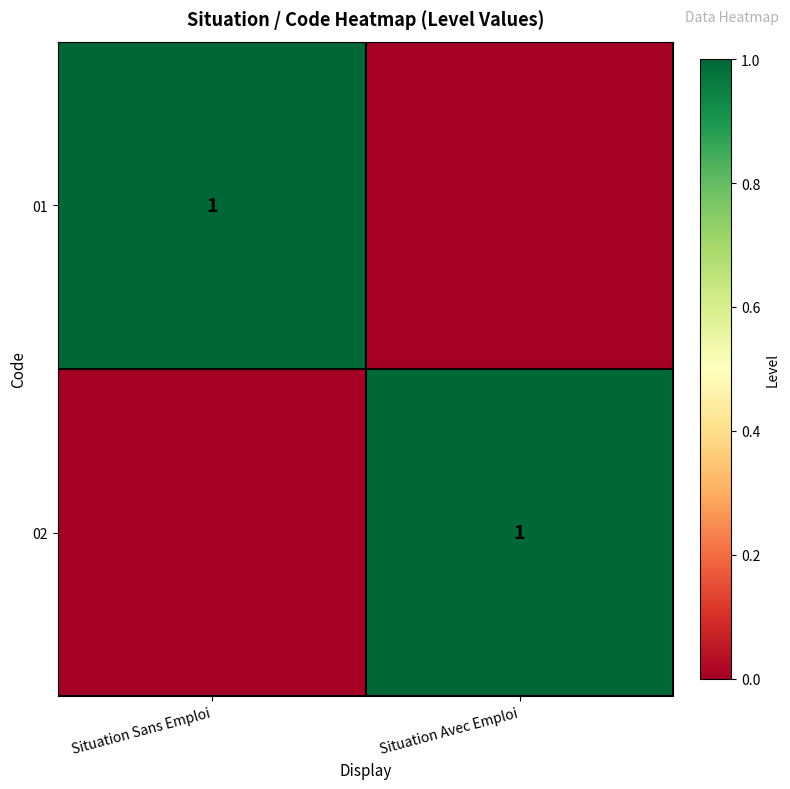

The value of 02 at Situation Avec Emploi is 1. True or false?

True